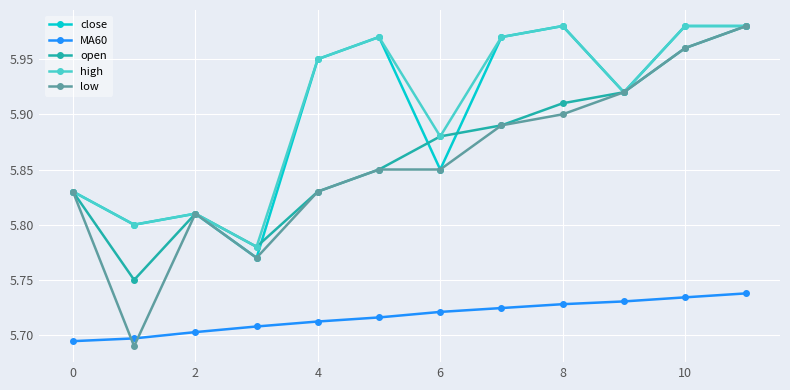

Which series has the largest range (max minus min)?

low